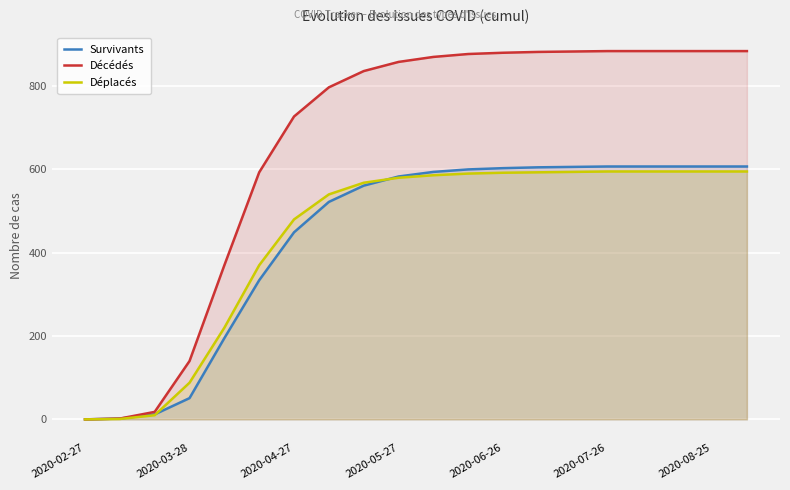

What is the difference between the highest and lowest values at 11?

287